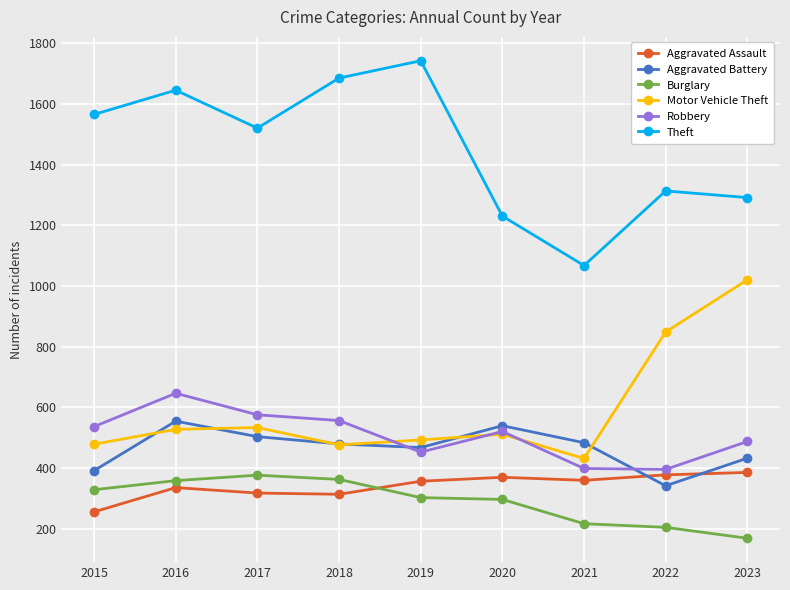

True or false: Aggravated Assault and Theft intersect in this chart.

False